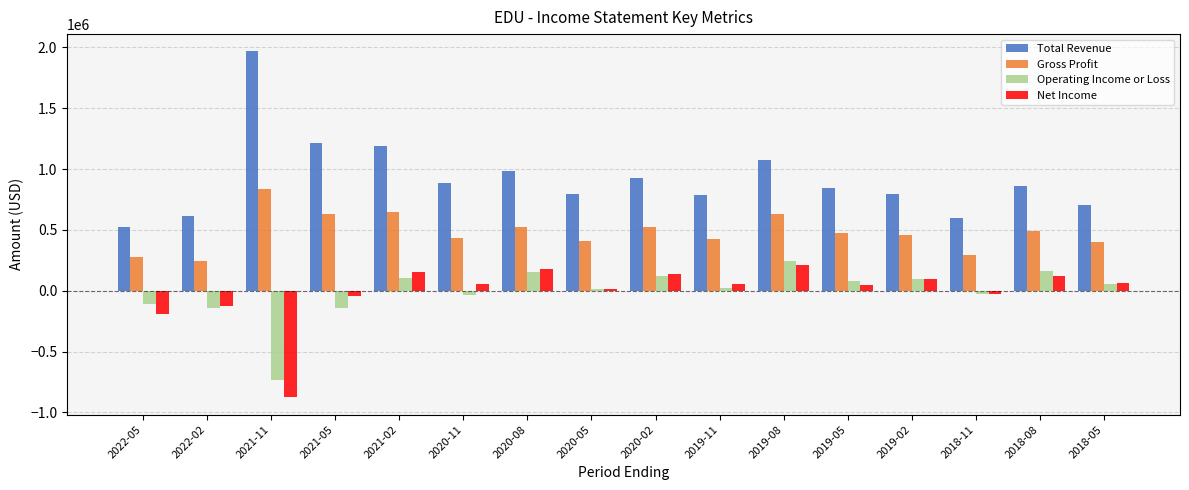

What is the total value across all series at 2020-05?

1229400